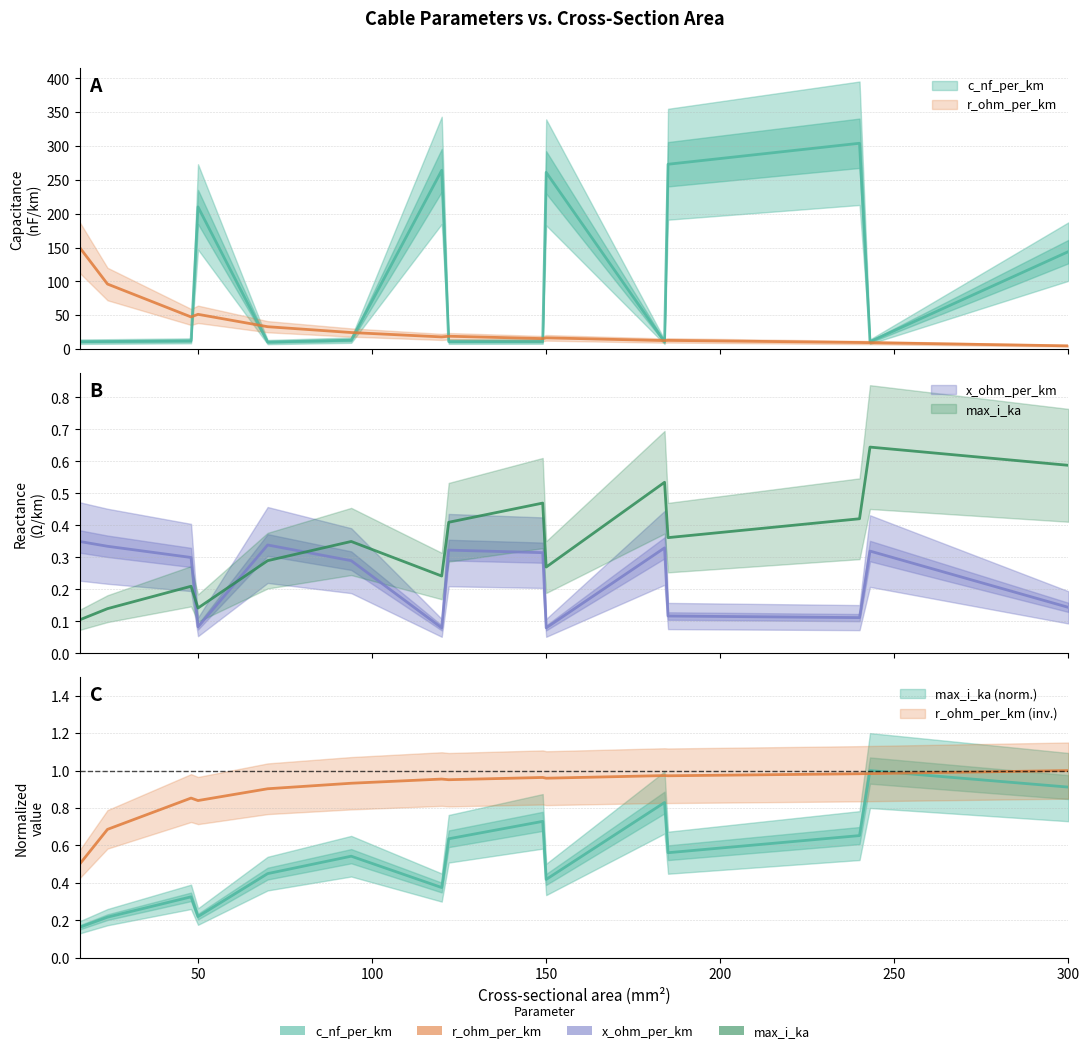

What is the difference between the second highest and second lowest values in the r_ohm_per_km series?

0.3